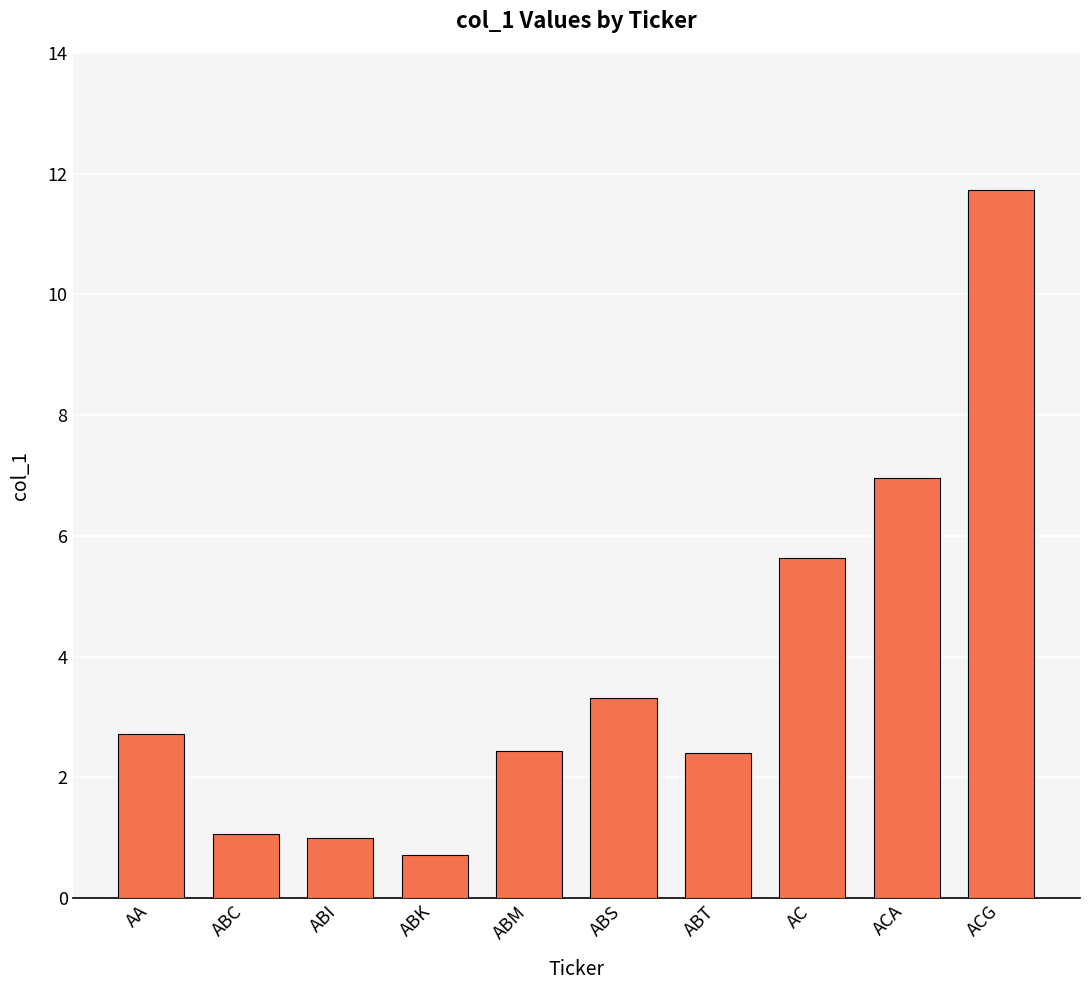

Reading left to right, list all the values displayed in this chart.

2.7	1.1	1.0	0.7	2.4	3.3	2.4	5.6	7.0	11.7